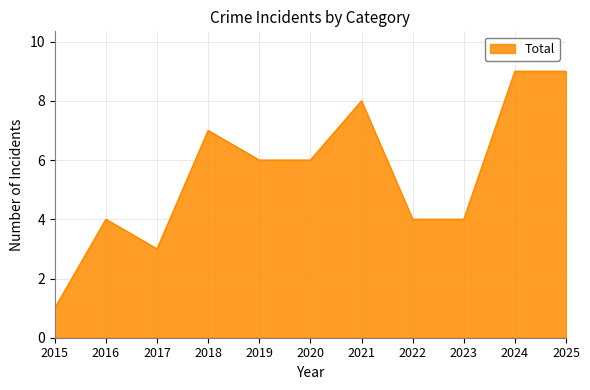

At which category does the chart reach its minimum across all series?

2015